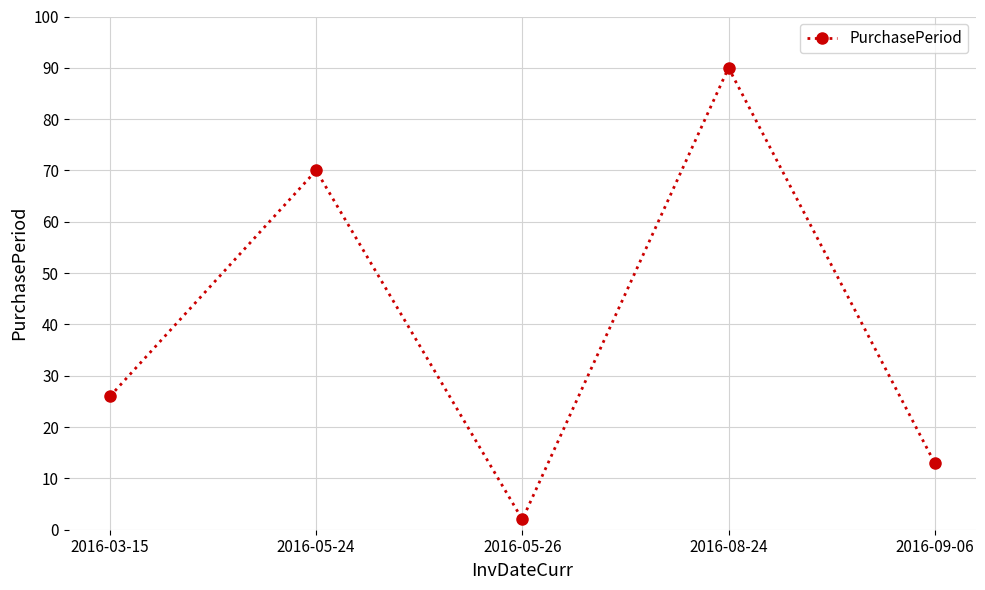

Rank the categories by value from highest to lowest.

2016-08-24, 2016-05-24, 2016-03-15, 2016-09-06, 2016-05-26